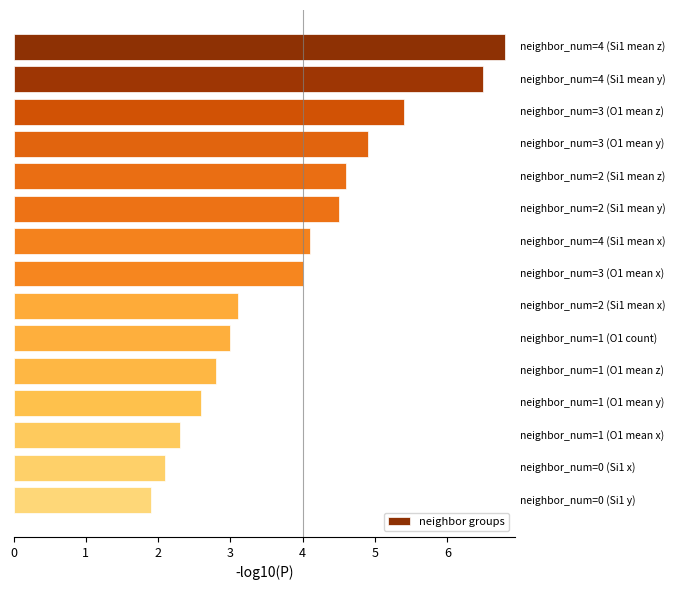

What is the maximum value shown in the chart?

6.8